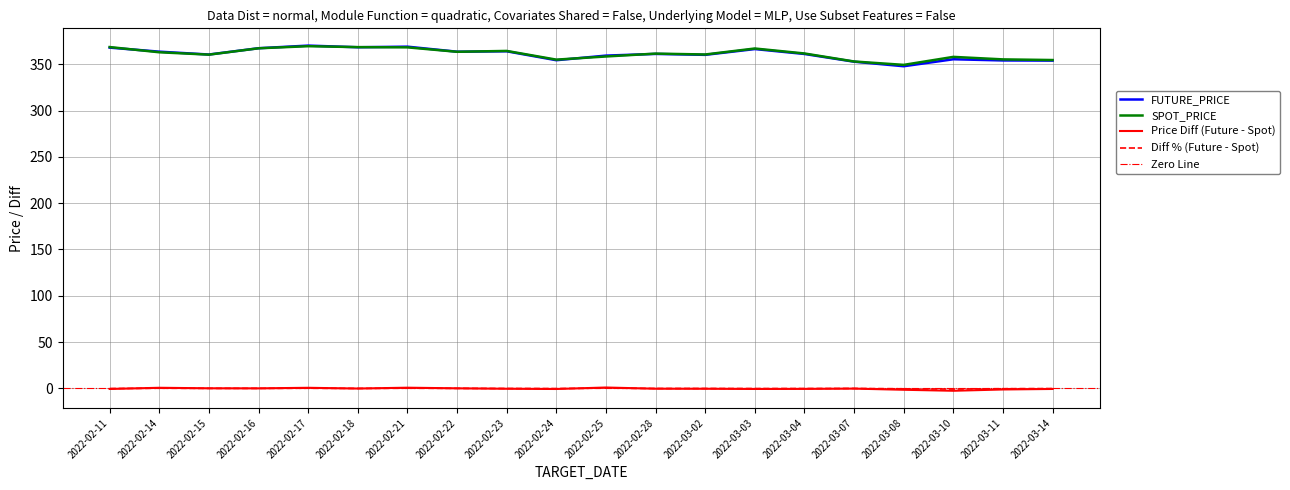

True or false: FUTURE_PRICE has a value of 111.2 at 2022-03-02.

False